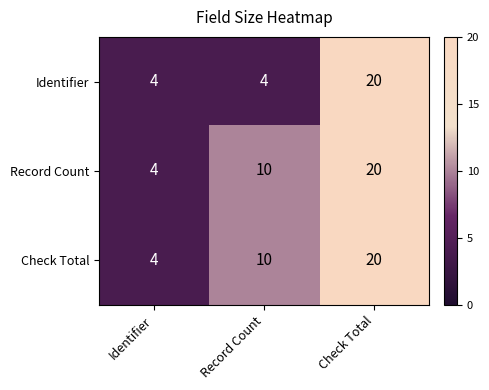

How many distinct data groups are displayed?

3